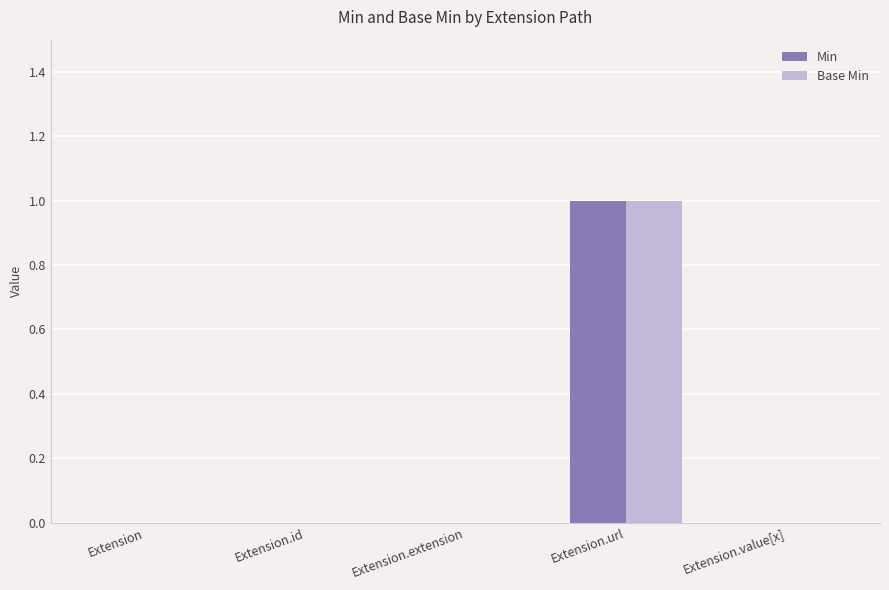

The Min series shows 1 at Extension.url. True or false?

True